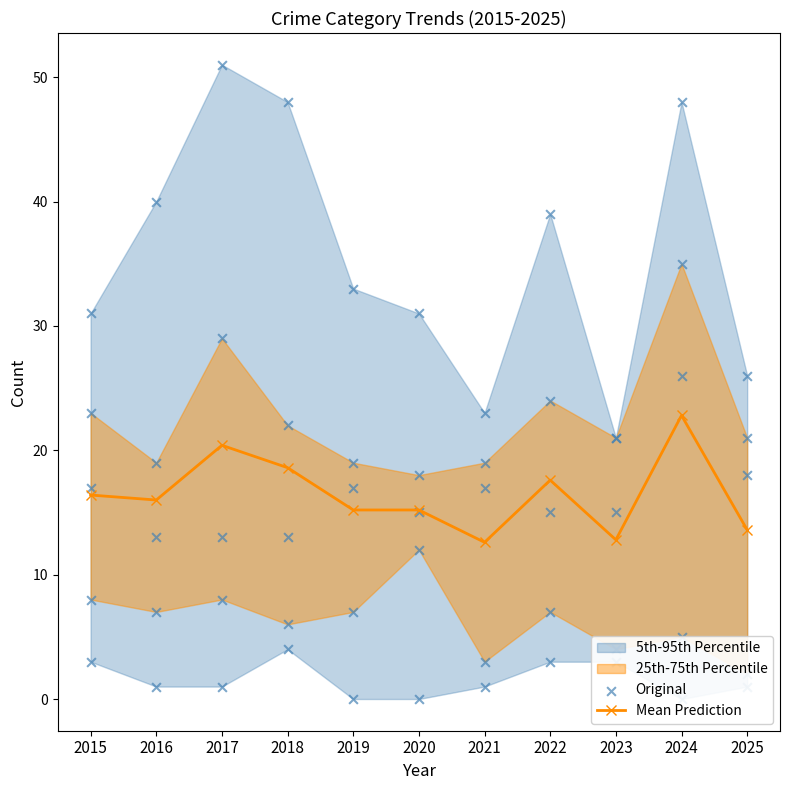

Between 2015 and 2025, which is larger?

2015